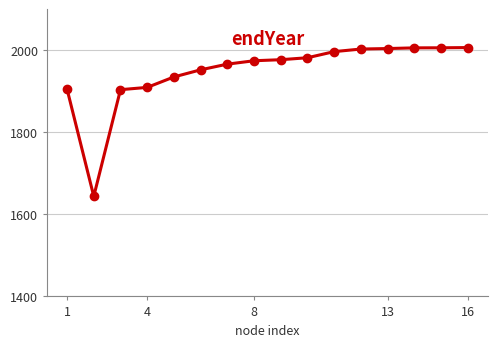

Count the number of data series in this chart.

1